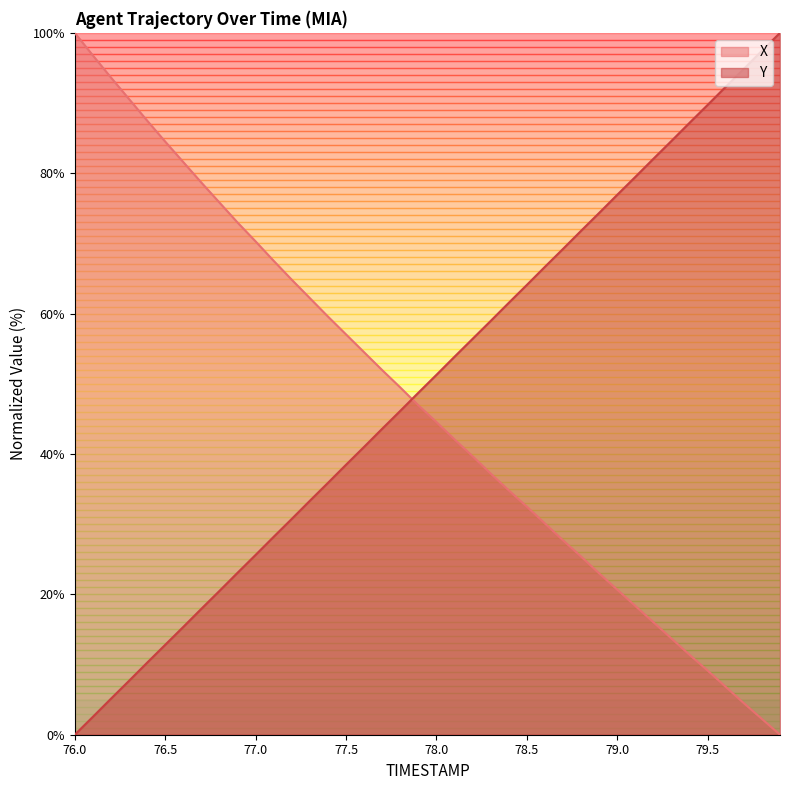

At which label does X reach its minimum?

79.9